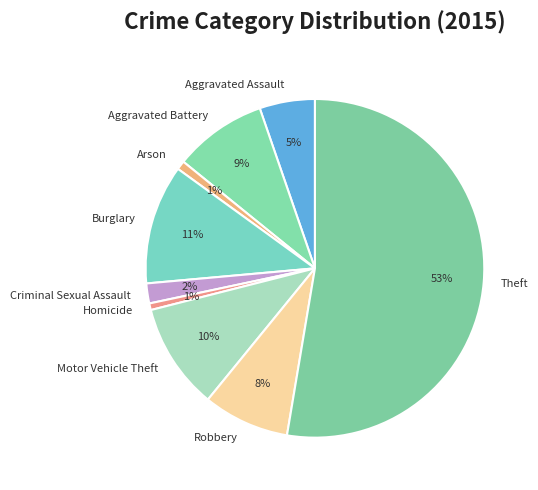

To the nearest percent, what is the combined percentage of Arson and Aggravated Assault?

6%